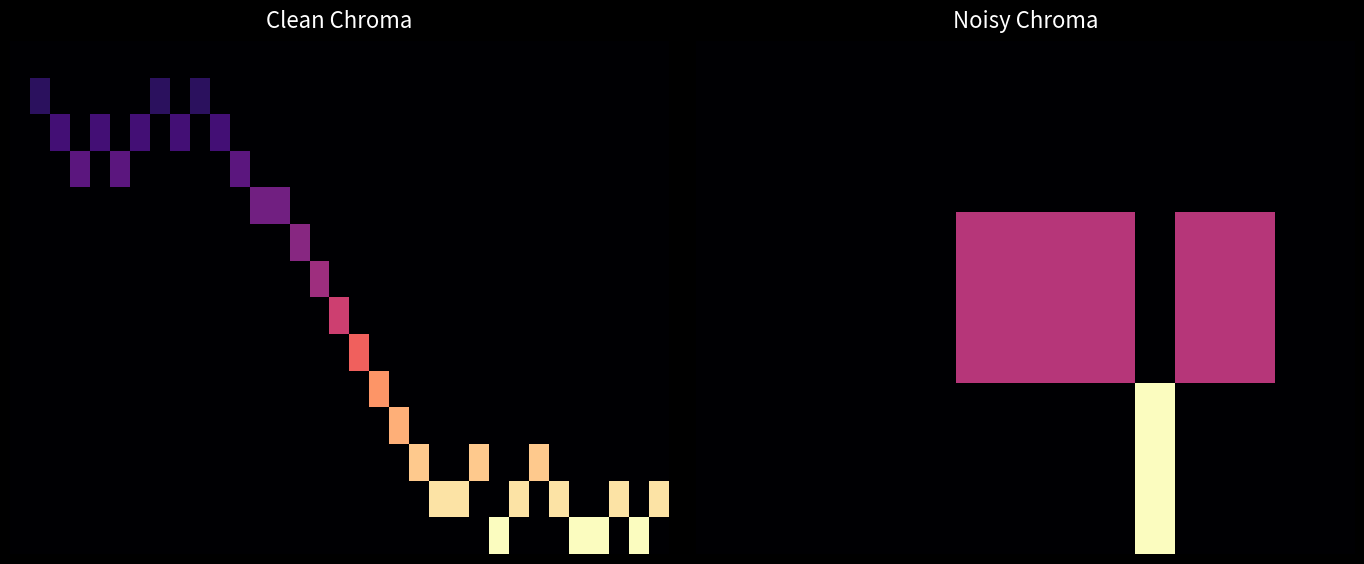

How many distinct data groups are displayed?

14